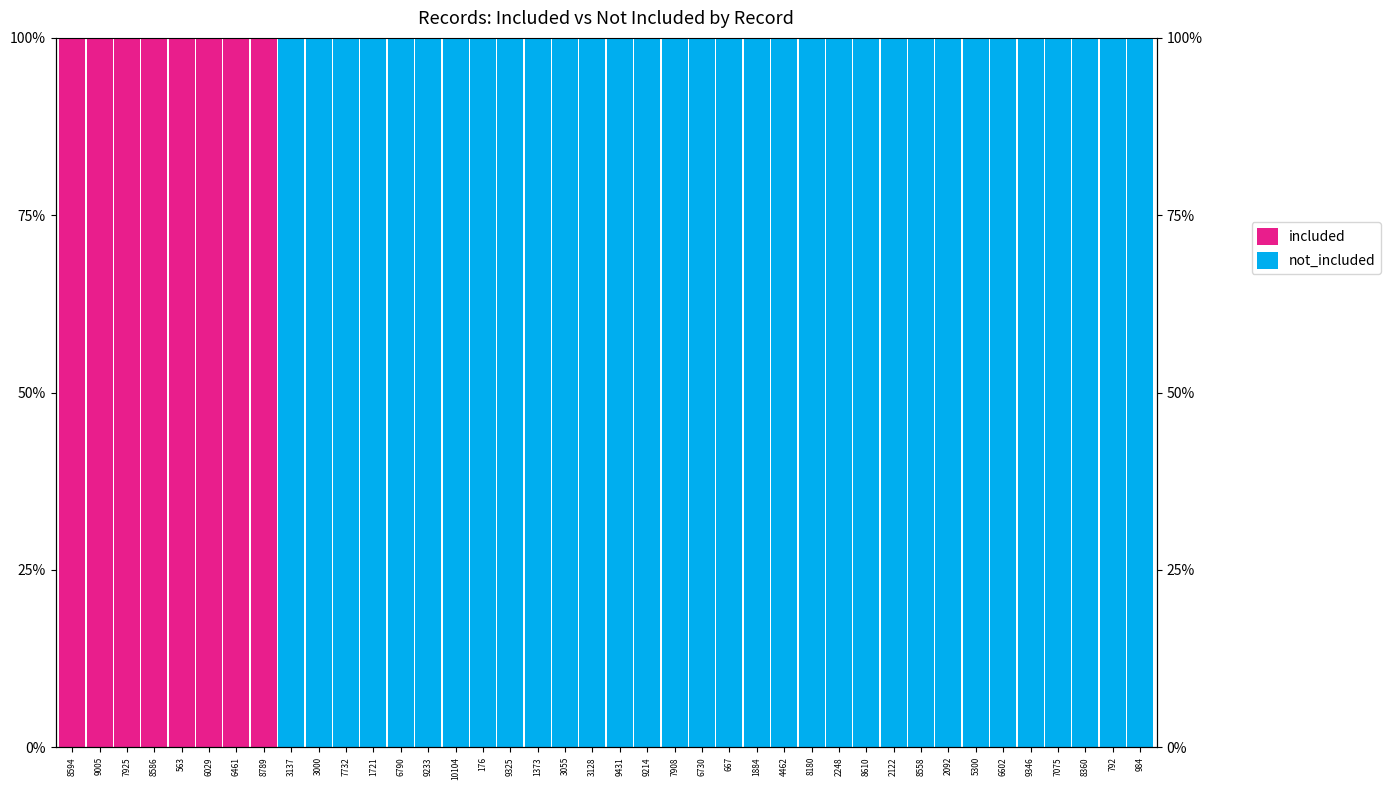

What is the spread (max minus min) of values at 3000?

100